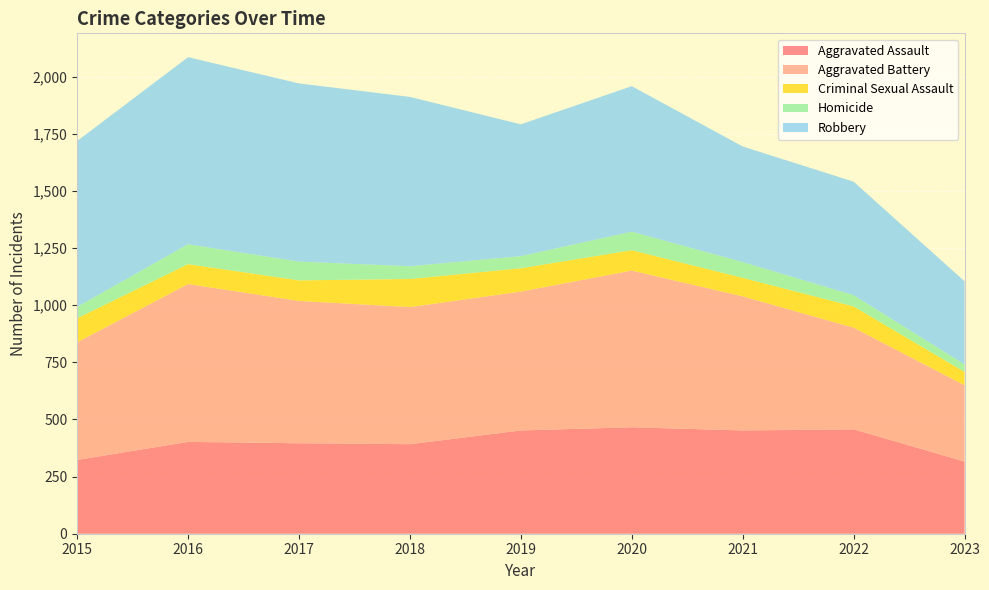

Reading left to right, what are all the values shown in this chart?

Aggravated Assault: 2015=323	2016=402	2017=396	2018=392	2019=452	2020=466	2021=452	2022=457	2023=316
Aggravated Battery: 2015=515	2016=691	2017=623	2018=600	2019=608	2020=686	2021=587	2022=445	2023=334
Criminal Sexual Assault: 2015=105	2016=87	2017=90	2018=123	2019=102	2020=89	2021=81	2022=93	2023=58
Homicide: 2015=50	2016=87	2017=82	2018=56	2019=53	2020=81	2021=69	2022=49	2023=33
Robbery: 2015=726	2016=819	2017=780	2018=741	2019=577	2020=637	2021=506	2022=497	2023=364